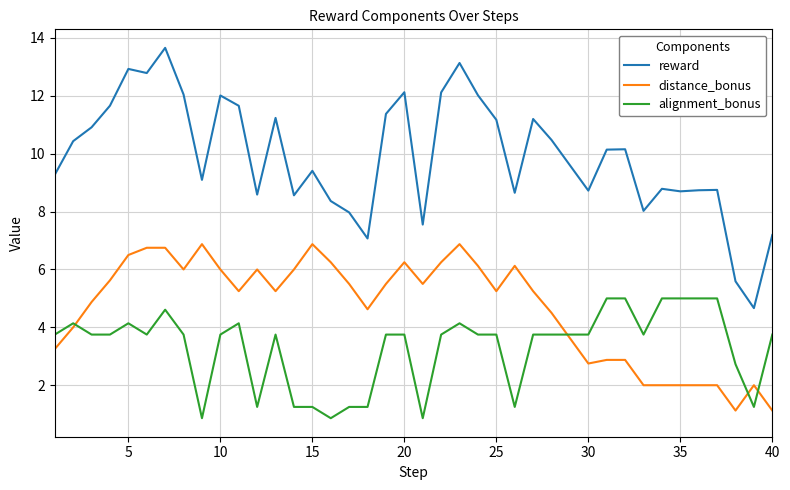

What is the minimum value shown in the chart?

0.9